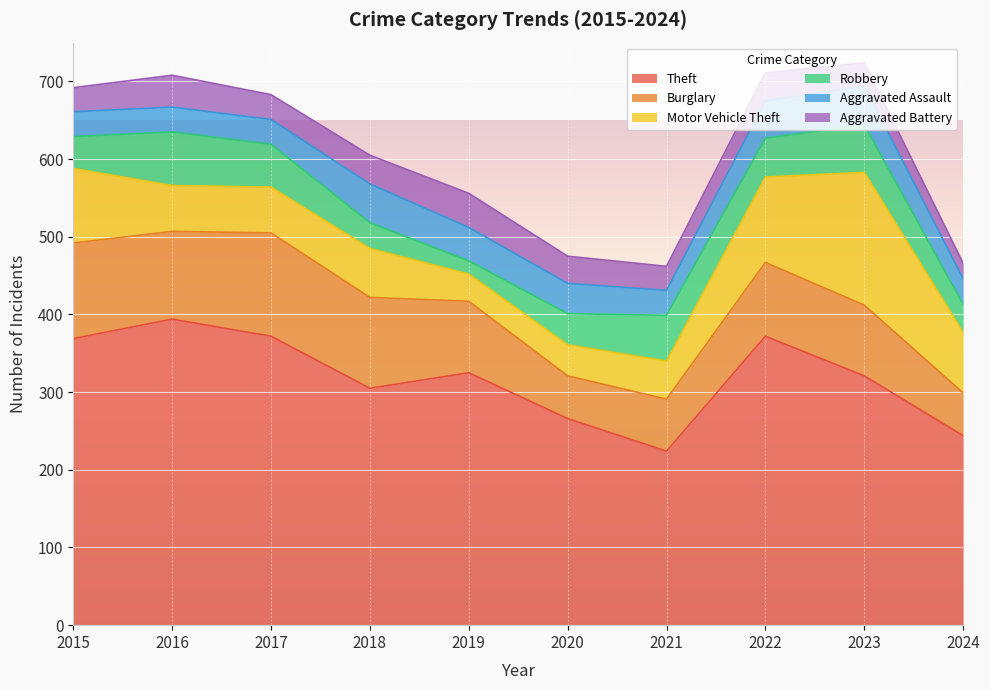

What is the total value across all series at 2016?

708